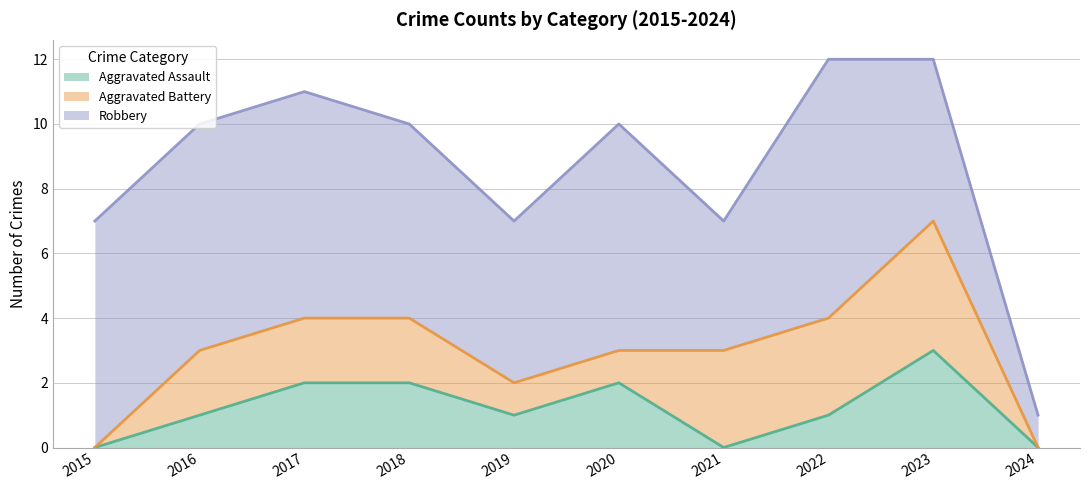

The Aggravated Battery series shows 2 at 2016. True or false?

True